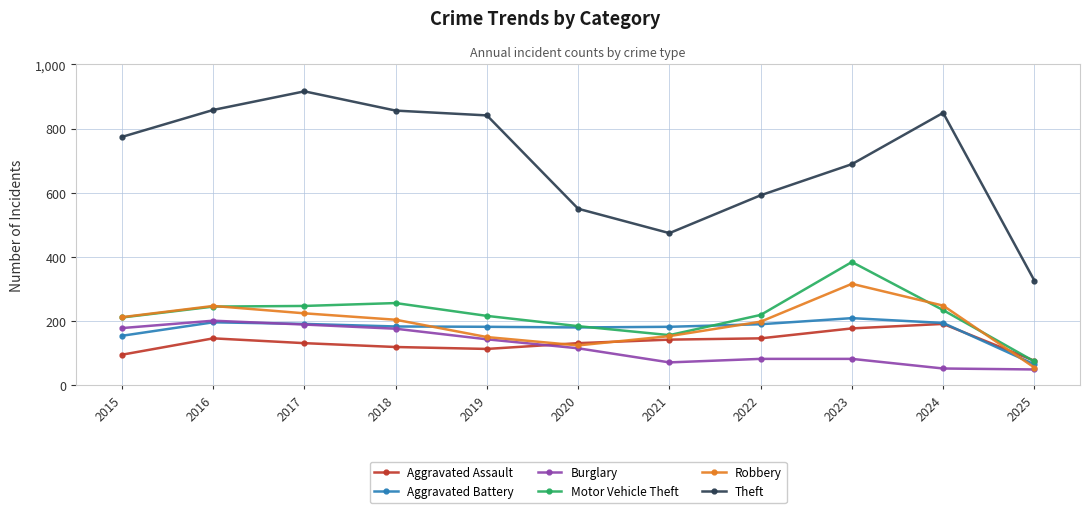

What is the spread (max minus min) of values at 2020?

435